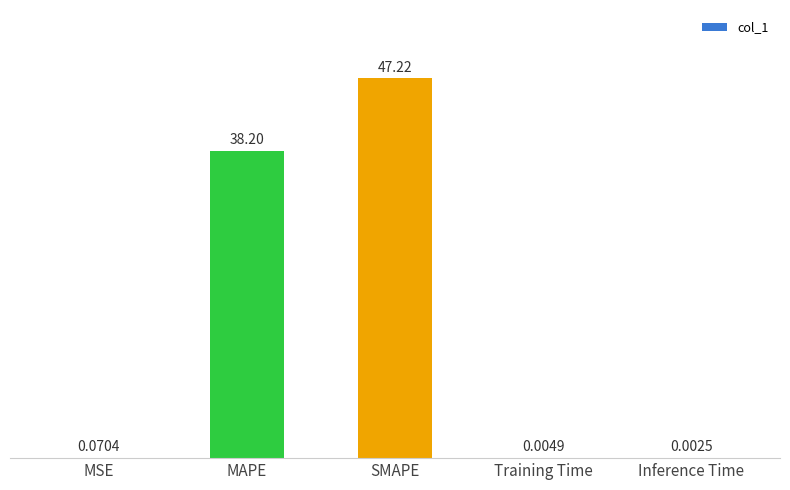

What is the sum of the values at Inference Time and MAPE?

38.2